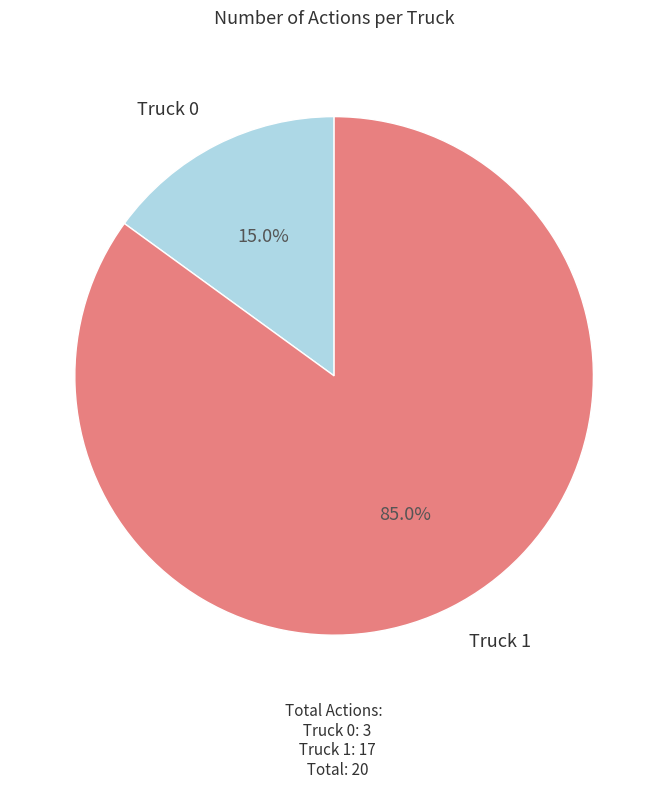

The Truck 1 slice represents 85% of the pie. True or false?

True